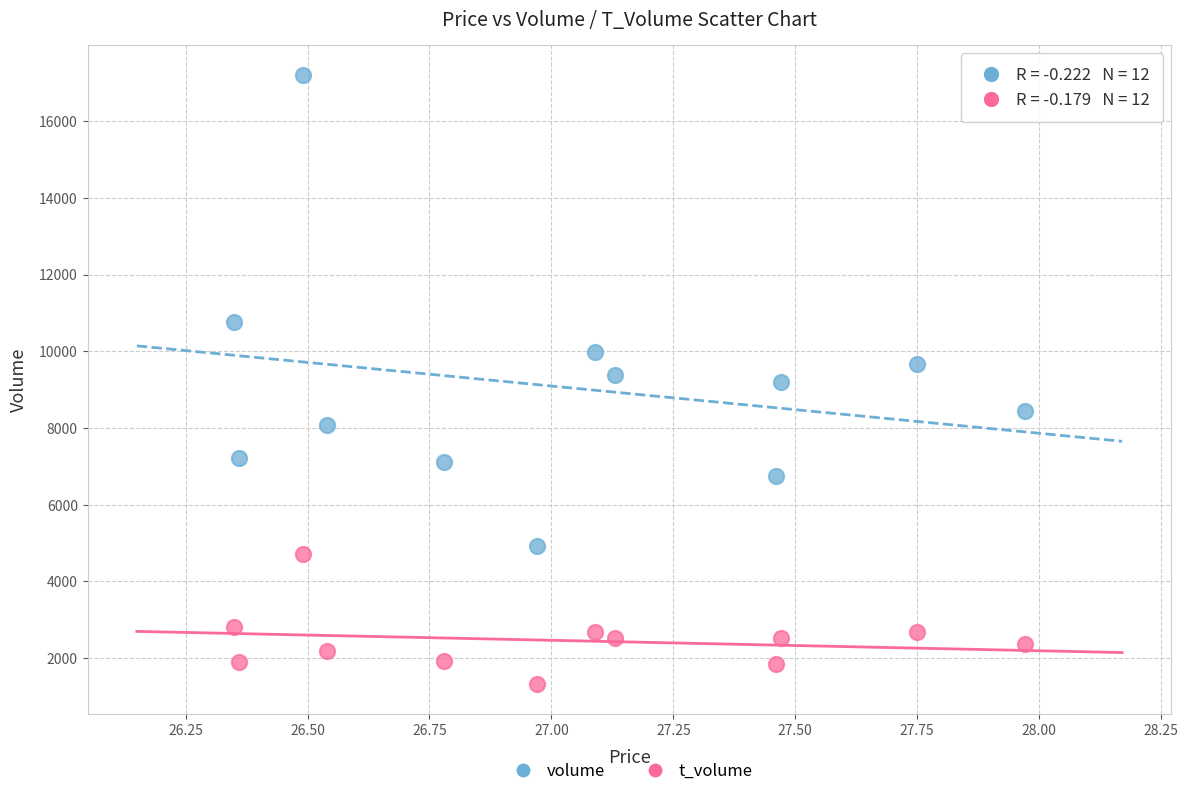

In the volume series, what Y value is closest to 11055?

10763